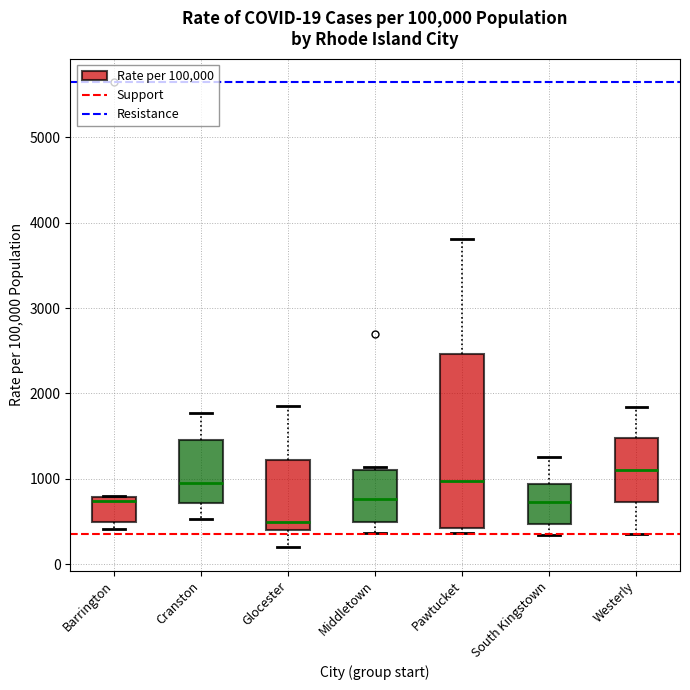

Which box has the highest median line?

Westerly